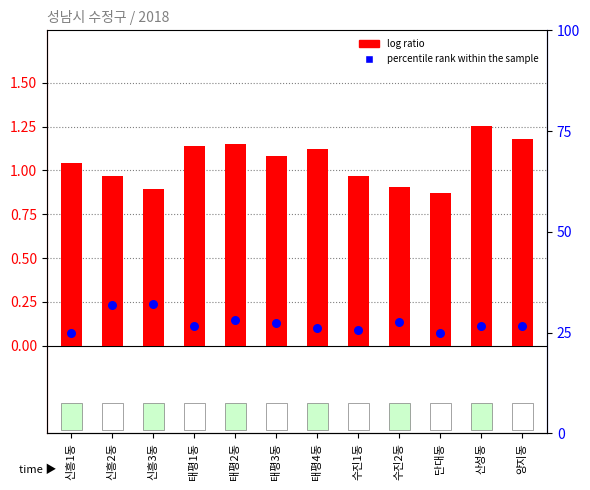

Which series contains the lowest Y value?

log ratio